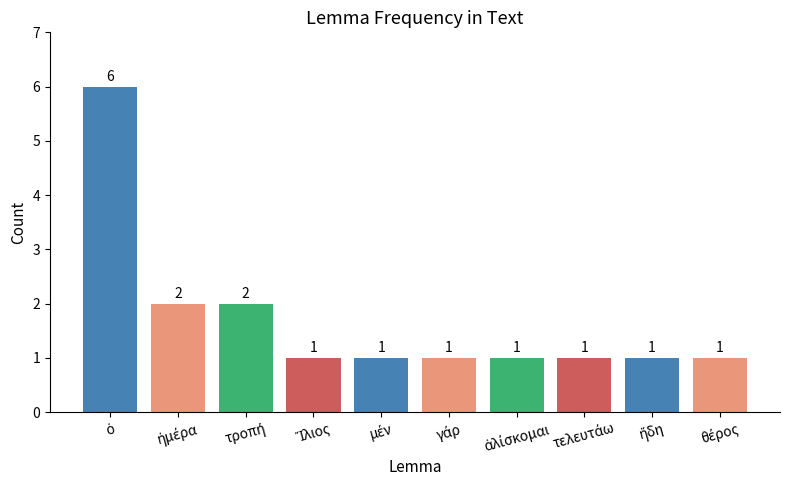

What is the sum of all values?

17